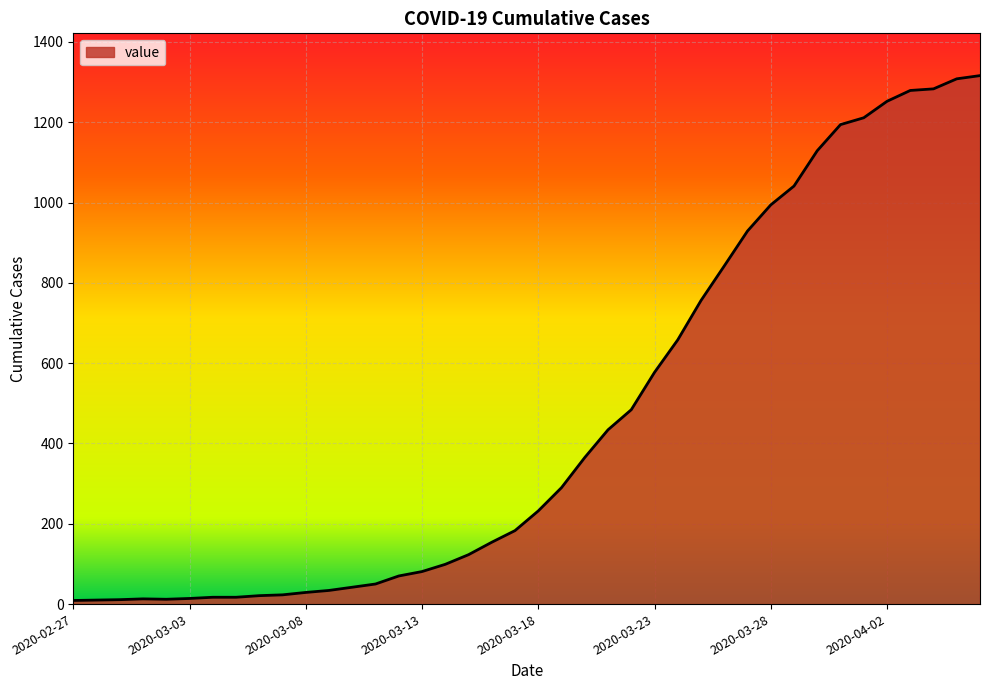

What is the maximum value shown in the chart?

1316